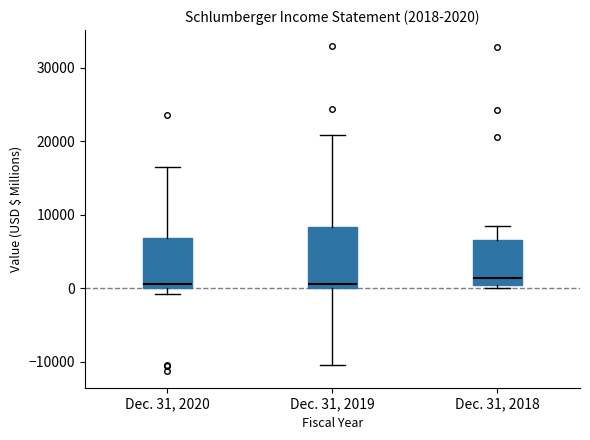

Comparing the boxes themselves (not the whiskers), which one is the tallest?

Dec. 31, 2019